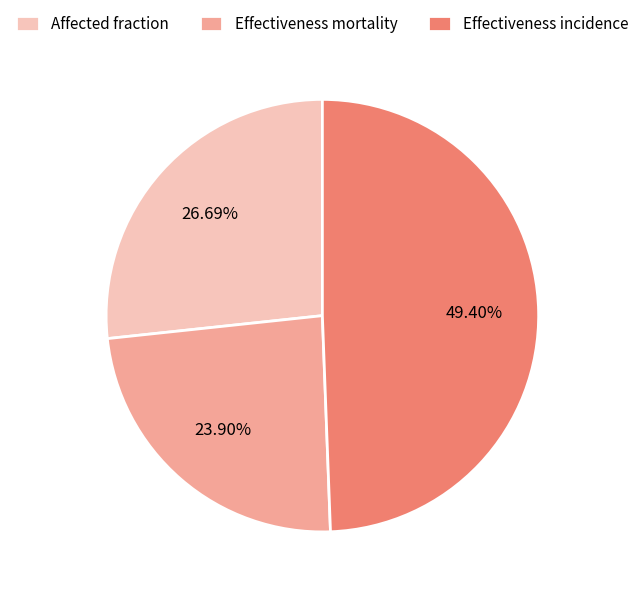

Which category has the smallest portion of the pie?

Effectiveness mortality